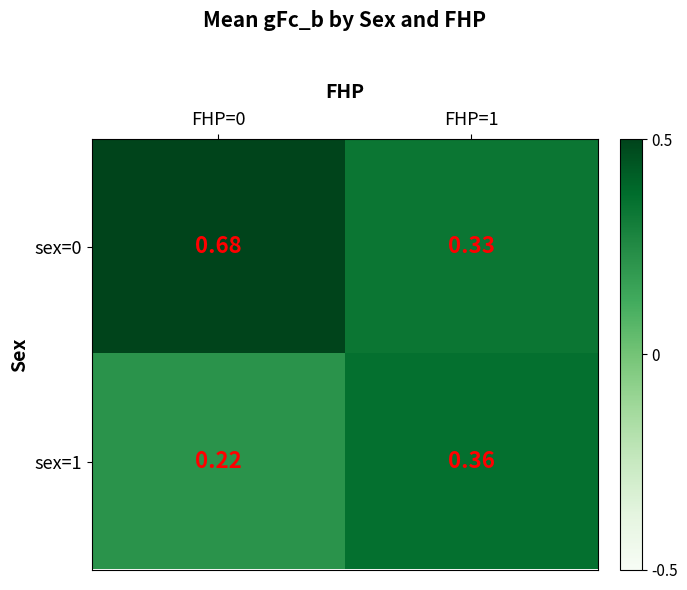

Is the value of sex=1 at FHP=1 greater than the value of sex=0 at FHP=1?

Yes